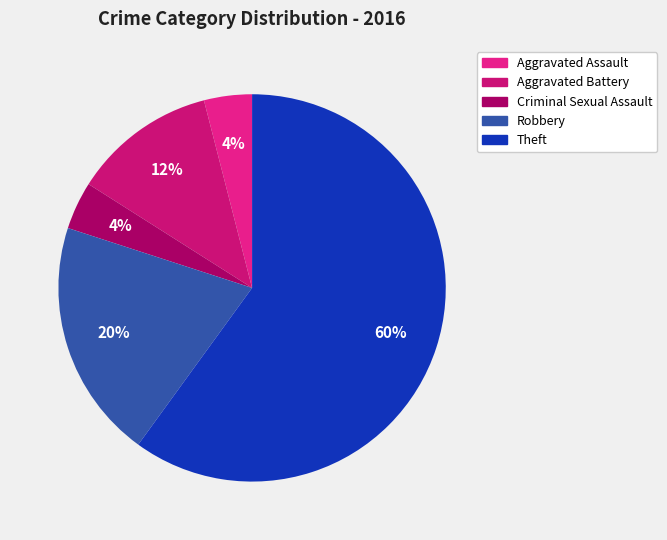

Does any single category account for the majority?

Yes